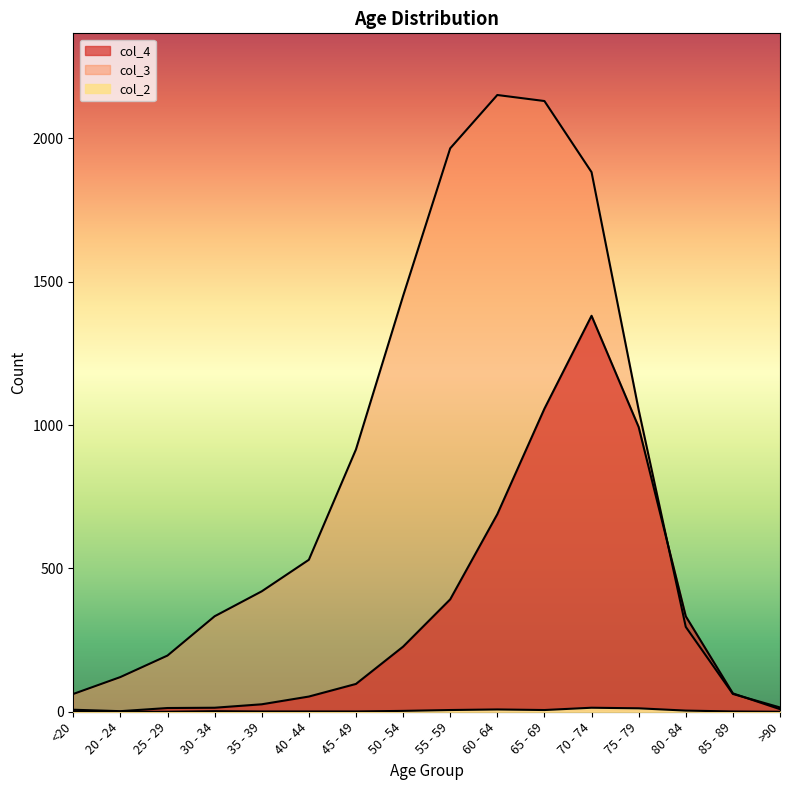

Reading right to left, transcribe all the data shown in this chart.

col_4: 9	64	333	993	1381	1057	689	392	227	97	53	26	14	13	2	7
col_3: 15	62	296	1053	1882	2130	2151	1965	1450	915	530	420	333	196	121	62
col_2: 0	1	4	12	14	6	8	6	3	1	1	1	2	0	0	1